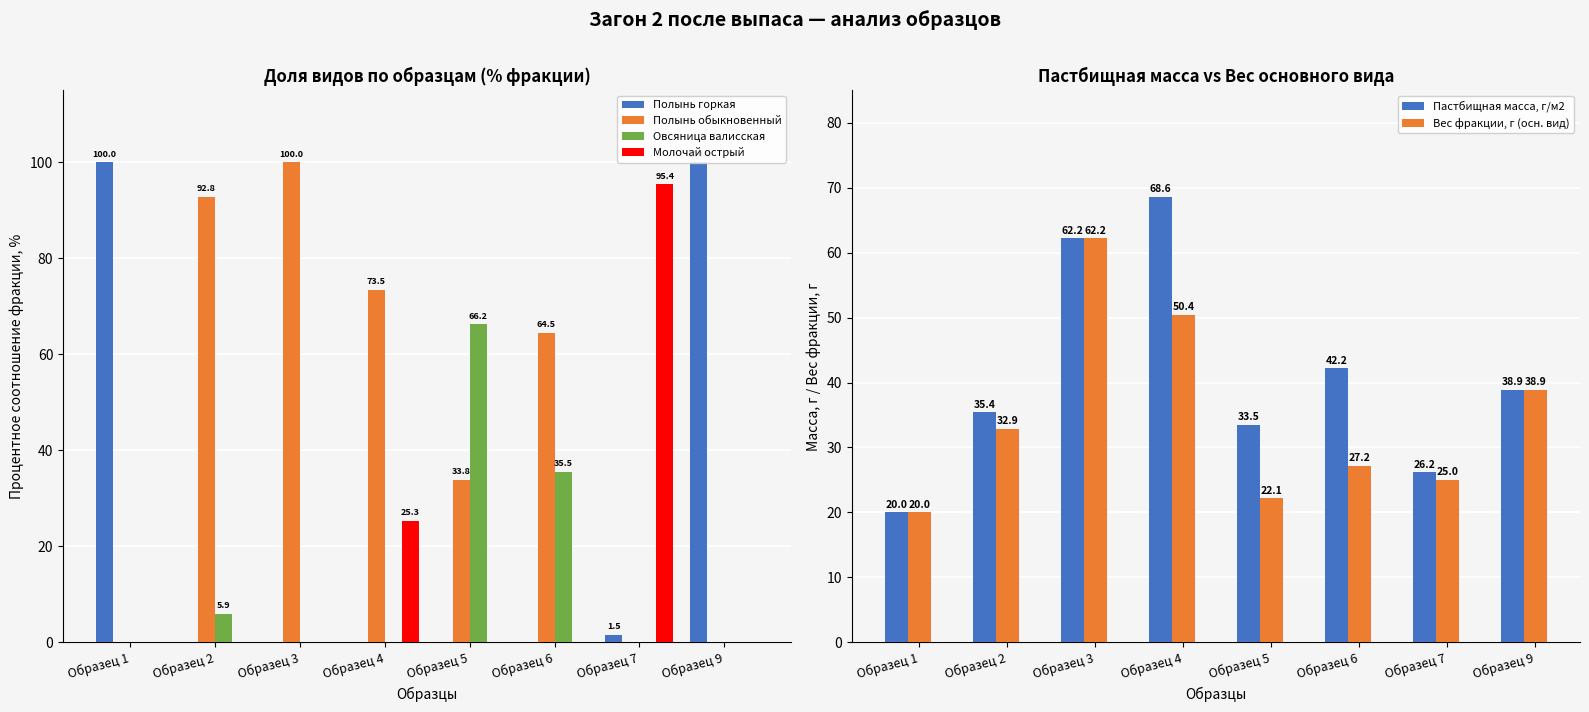

Which series has the largest total across all categories?

Полынь обыкновенный